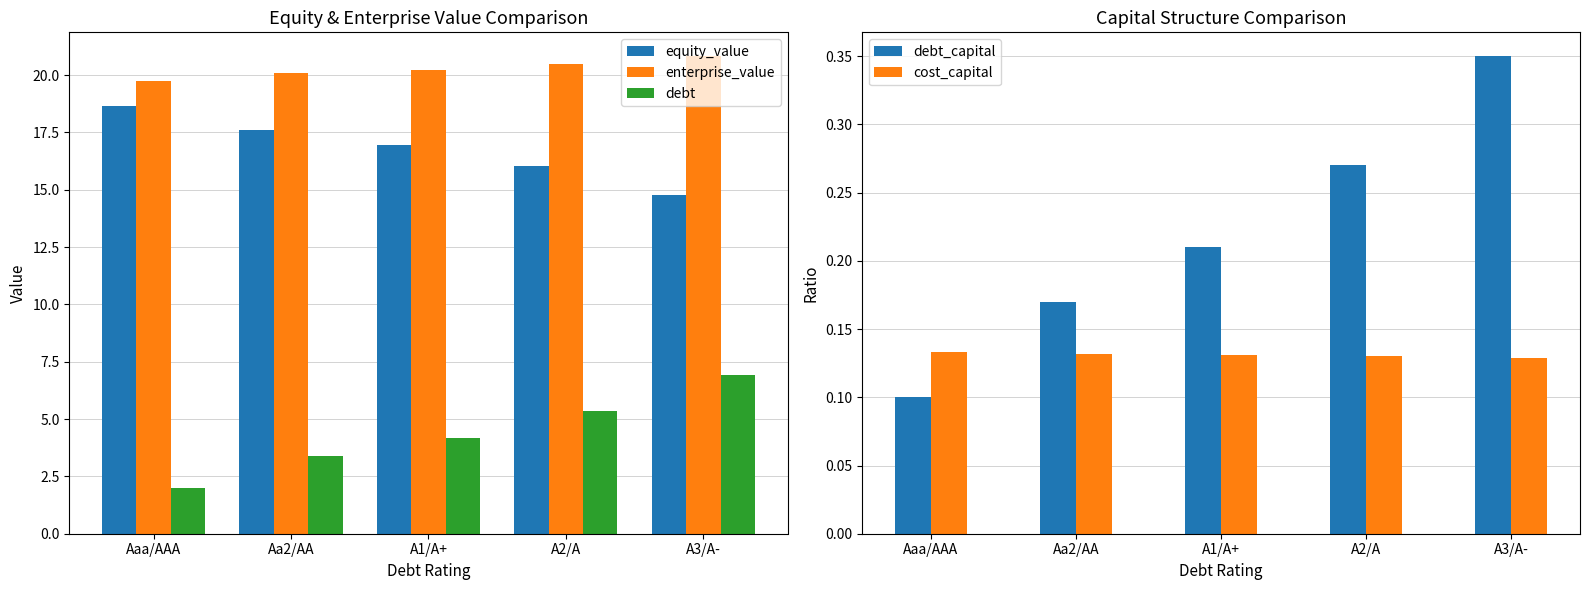

What is the sum of all enterprise_value values?

101.4